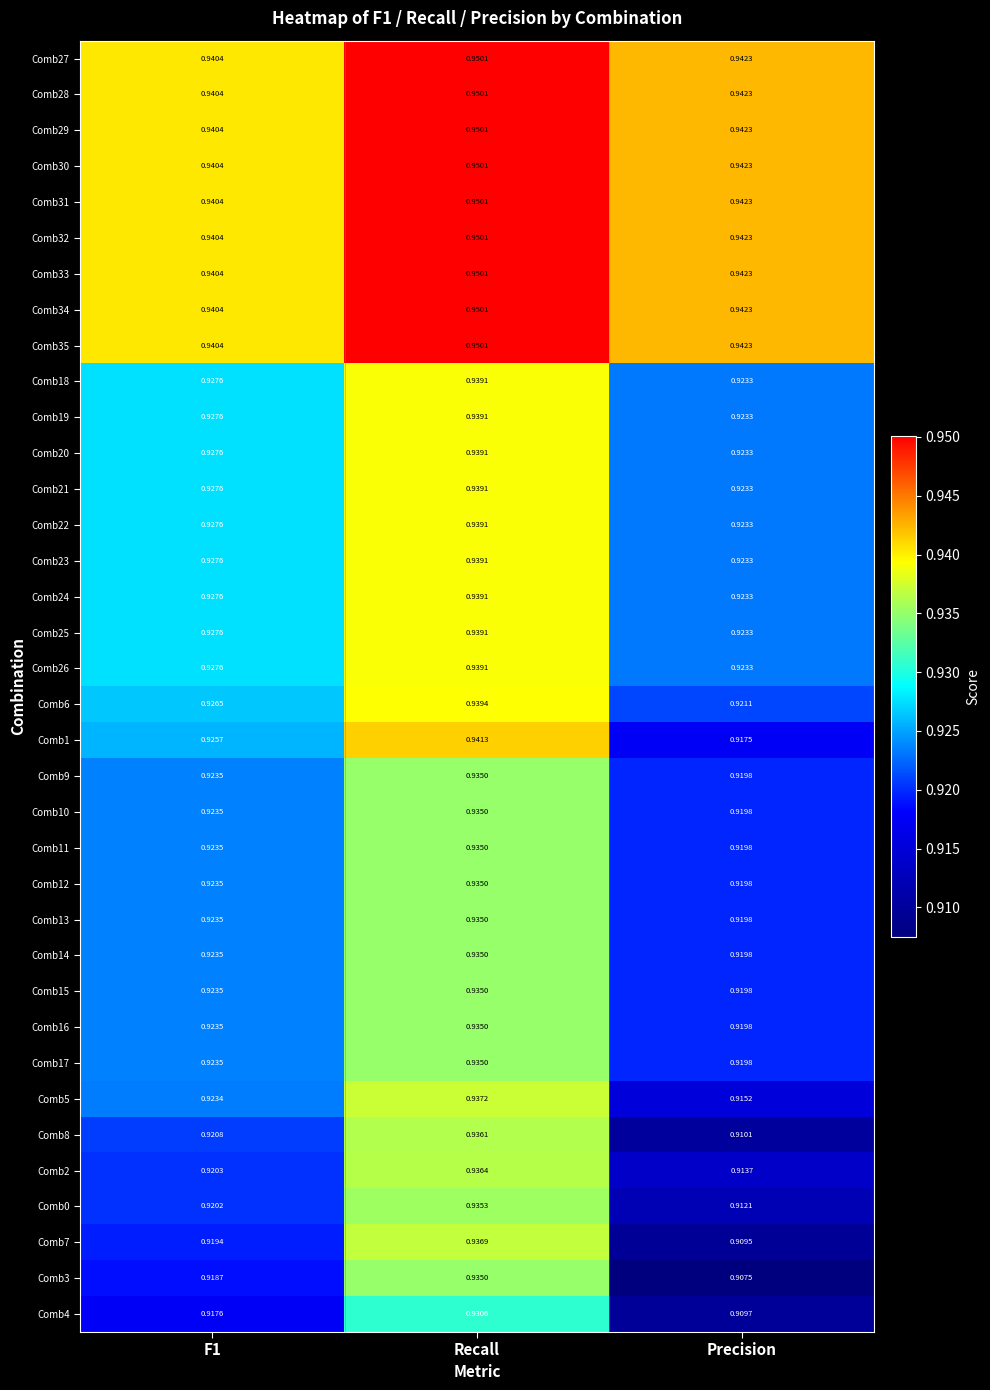

Where is Comb26 nearest to the value 0?

Precision